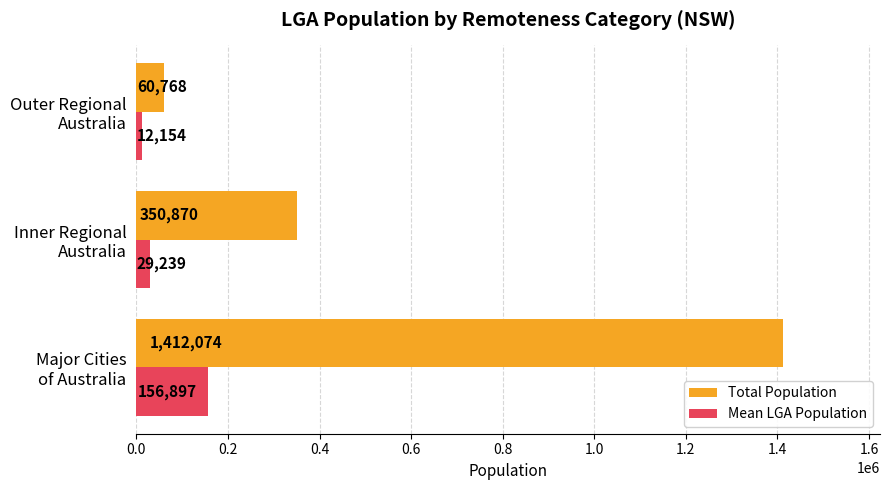

What is the highest value of the Total Population series?

1412074.0